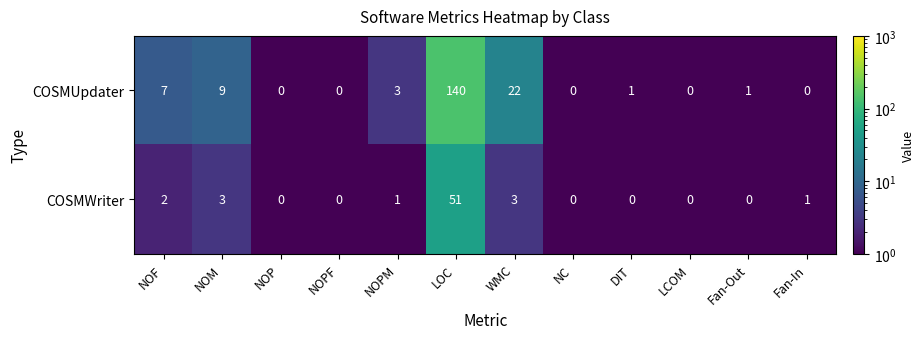

What is the total value across all series at WMC?

25